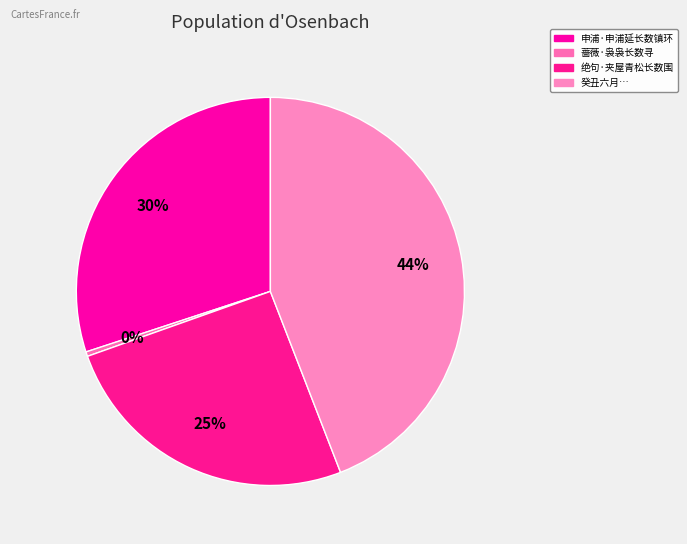

How many segments does this pie chart have?

4